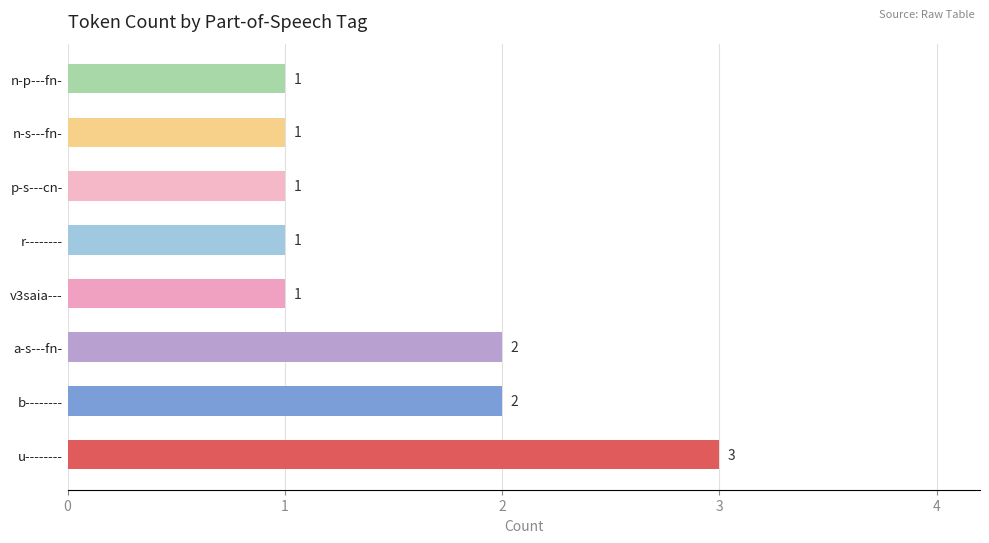

The value at a-s---fn- is 2. True or false?

True